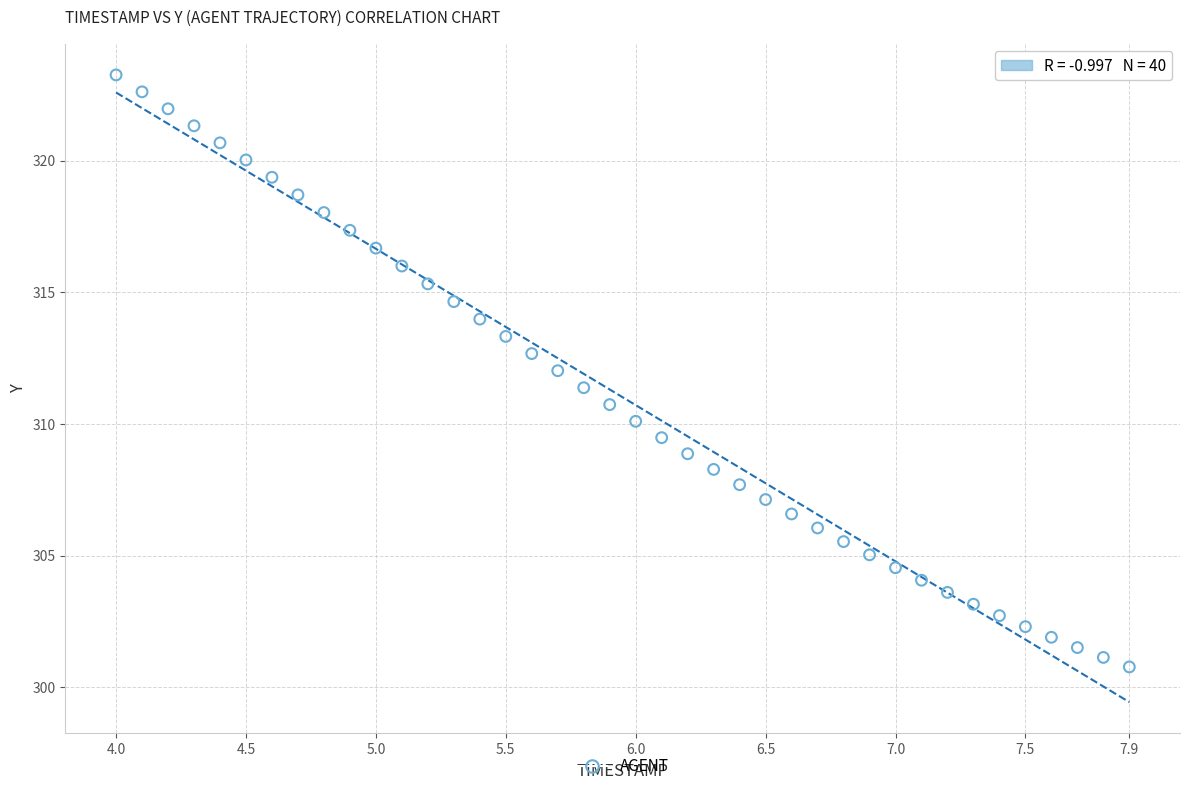

What is the range of X values (max minus min)?

3.9